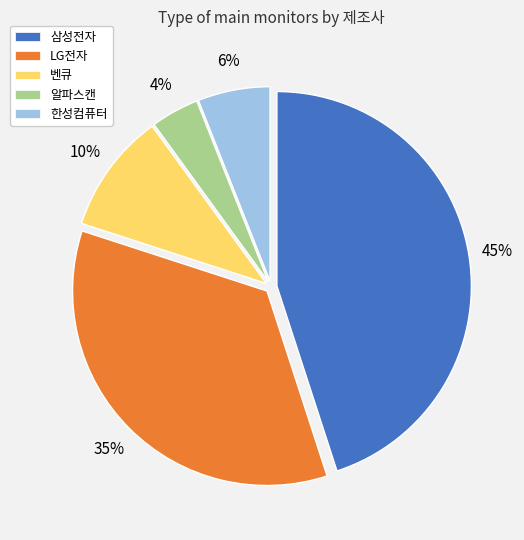

To the nearest percent, what portion does LG전자 represent?

35%